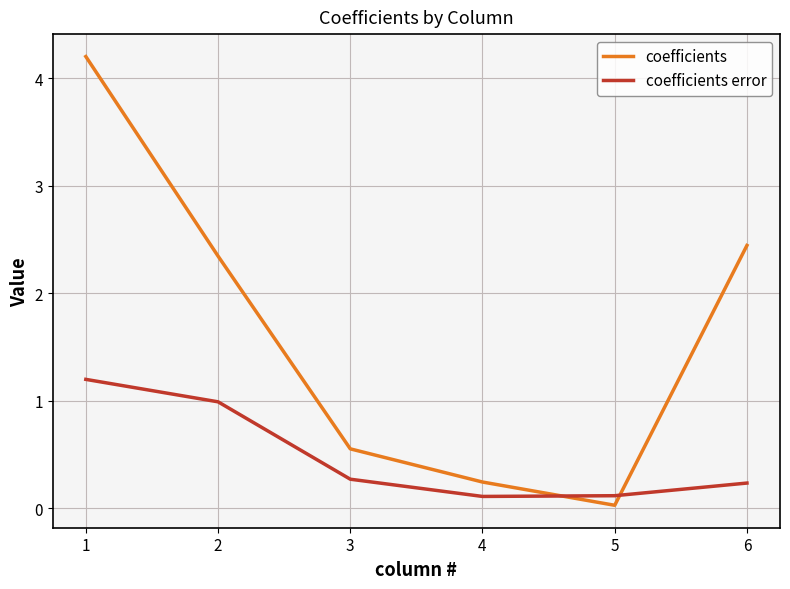

What is the sum of all coefficients error values?

2.9